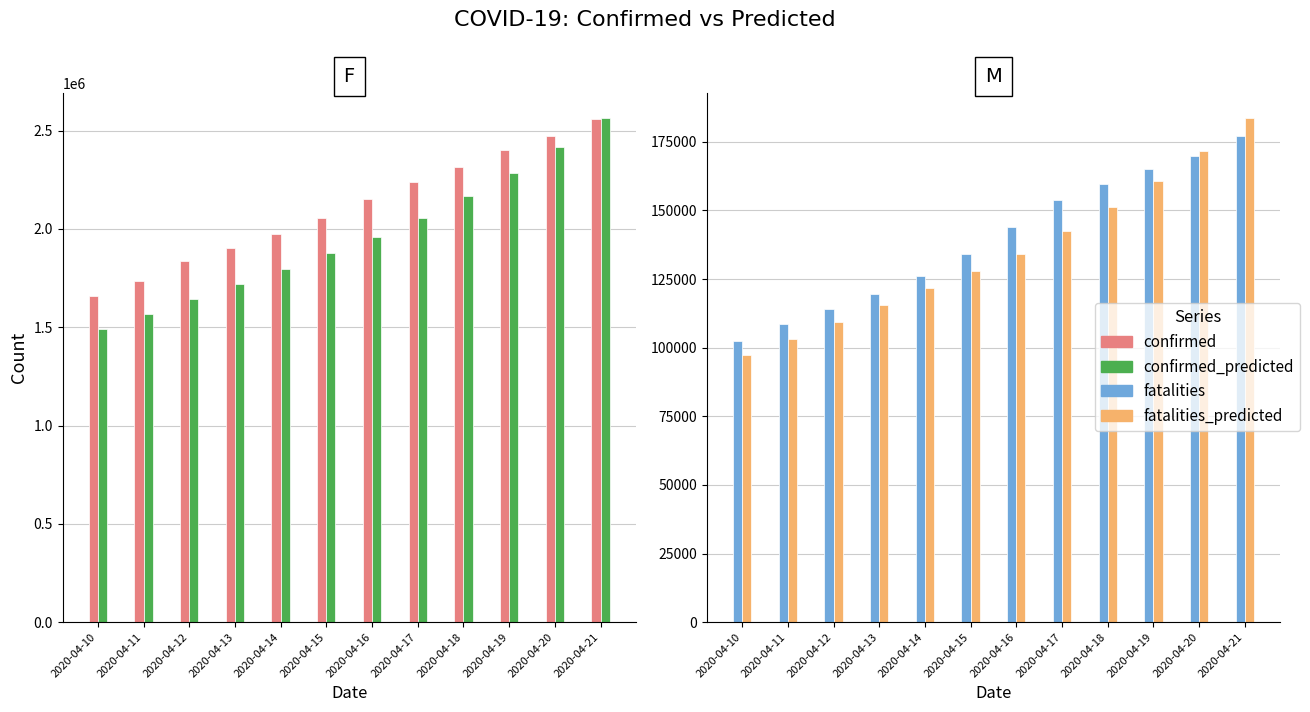

Does the chart contain stacked bars?

No